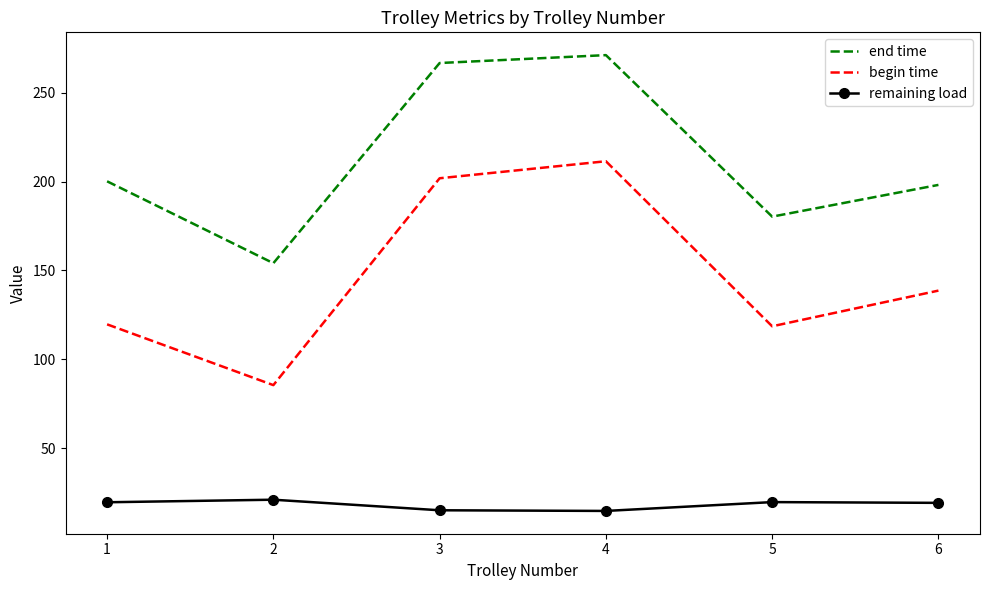

List the series in order of their peak value, lowest first.

remaining load, begin time, end time